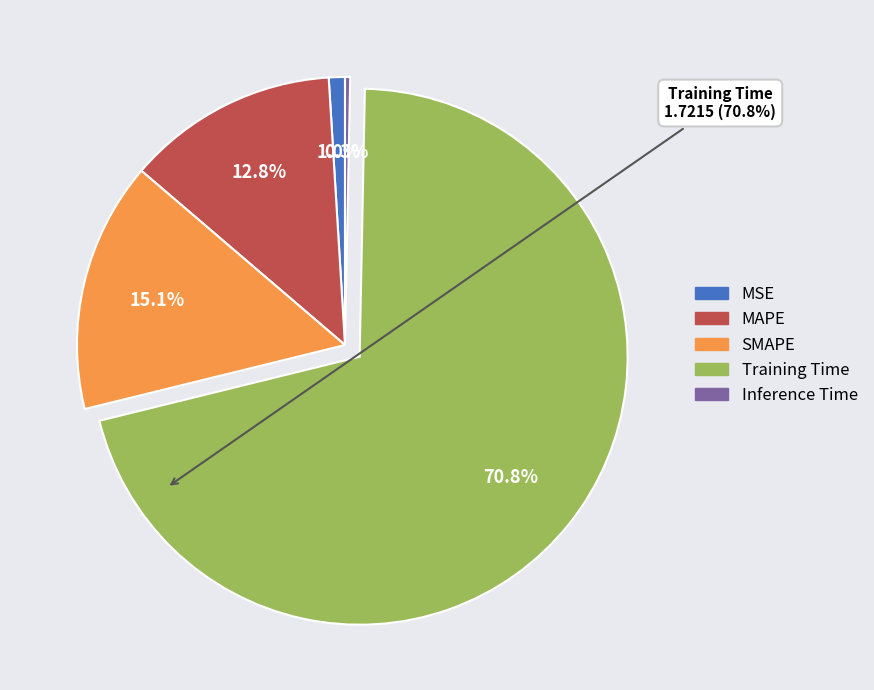

The Inference Time slice represents 0% of the pie. True or false?

True